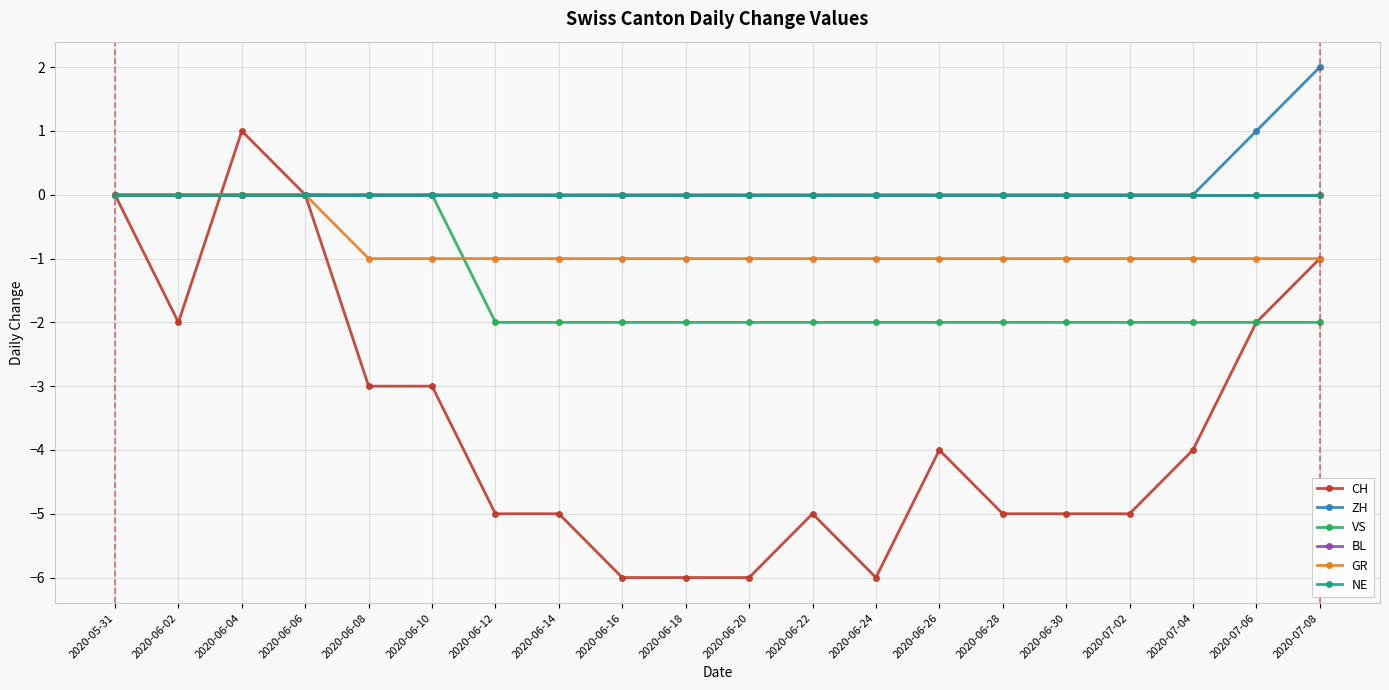

True or false: ZH and GR intersect in this chart.

False